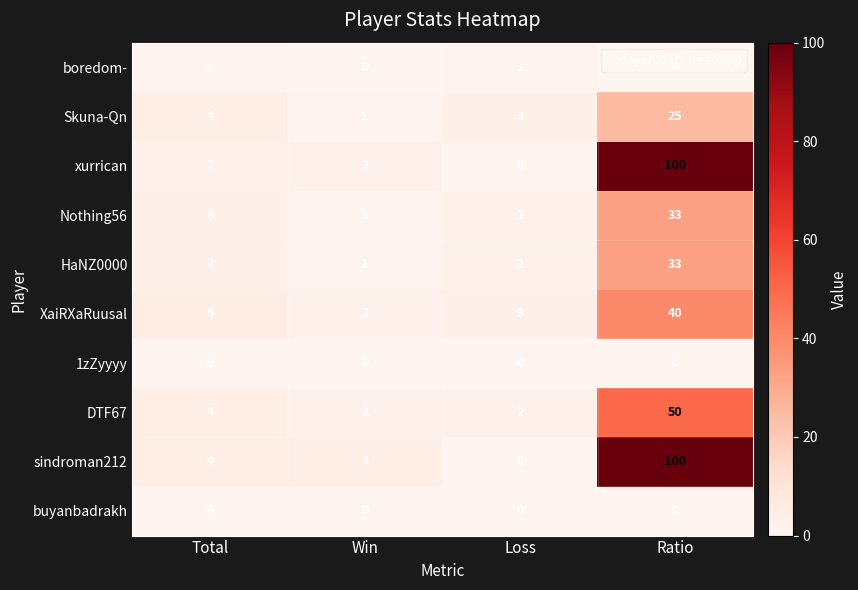

Rank the categories by XaiRXaRuusal value from highest to lowest.

Ratio, Total, Loss, Win